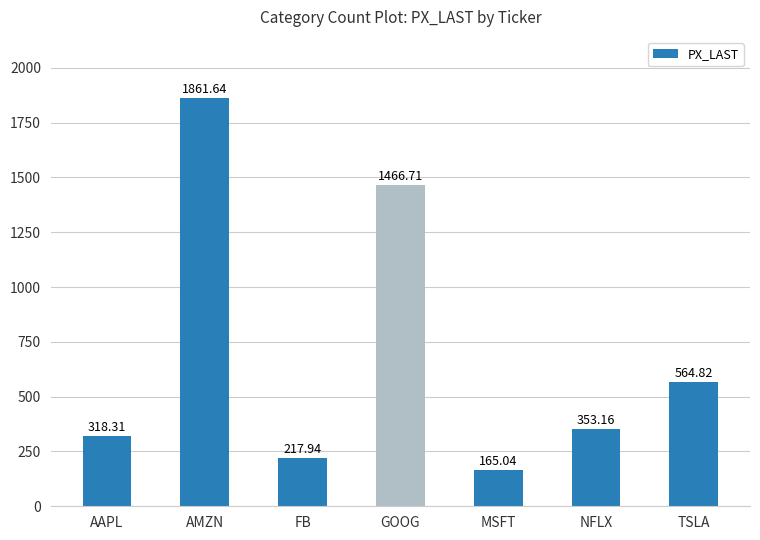

Rank the categories by value from highest to lowest.

AMZN, GOOG, TSLA, NFLX, AAPL, FB, MSFT